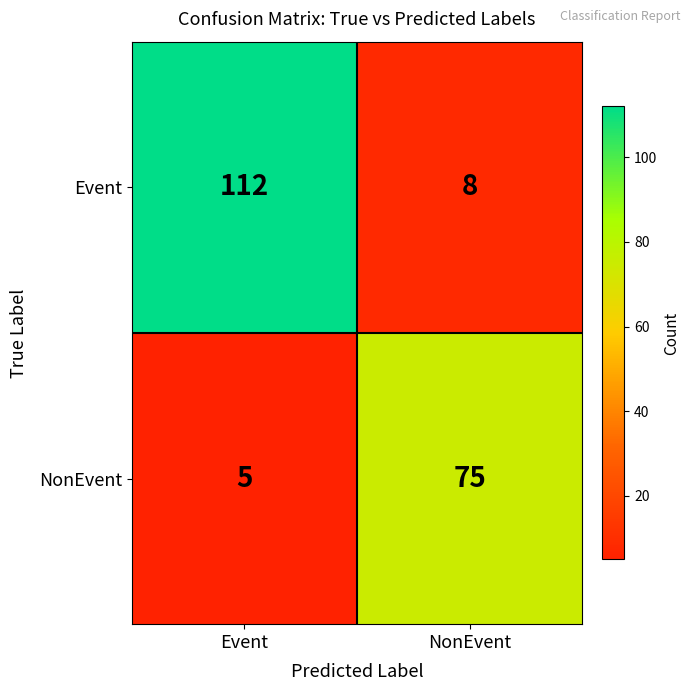

What is the spread (max minus min) of values at Event?

107